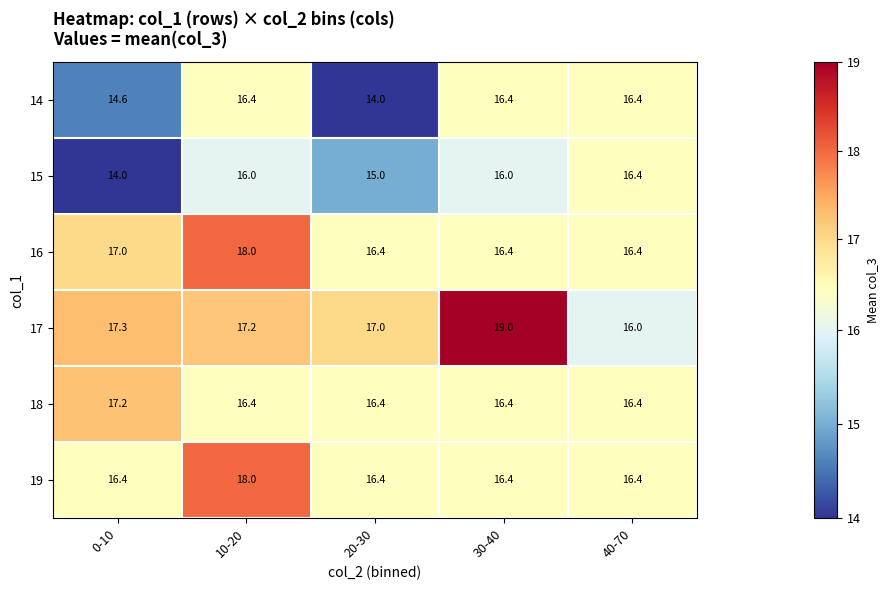

What is the total value across all series at 40-70?

98.0